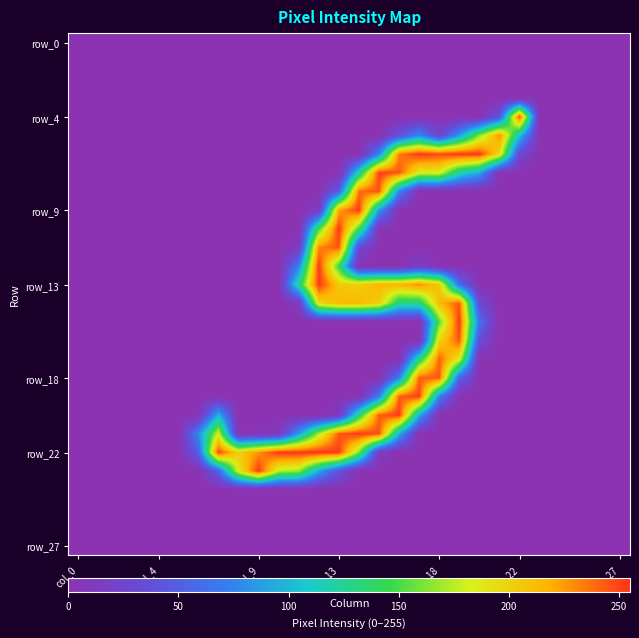

Which series has the widest spread of values?

row_22